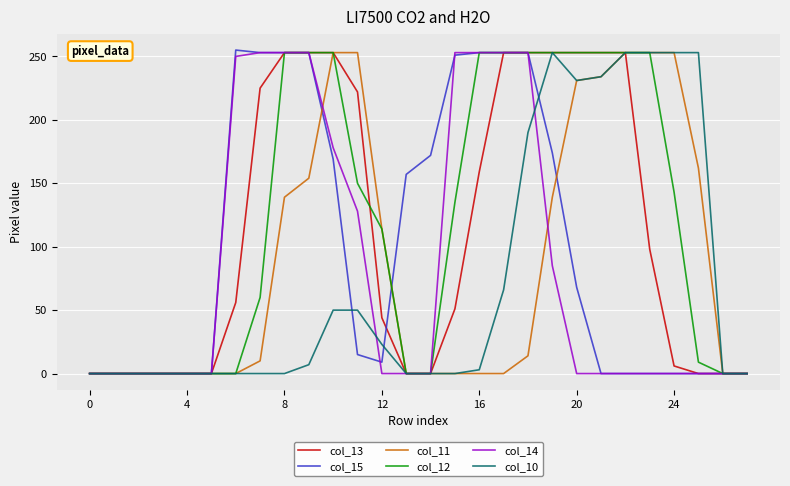

What are all the series names shown in the legend?

col_13, col_15, col_11, col_12, col_14, col_10